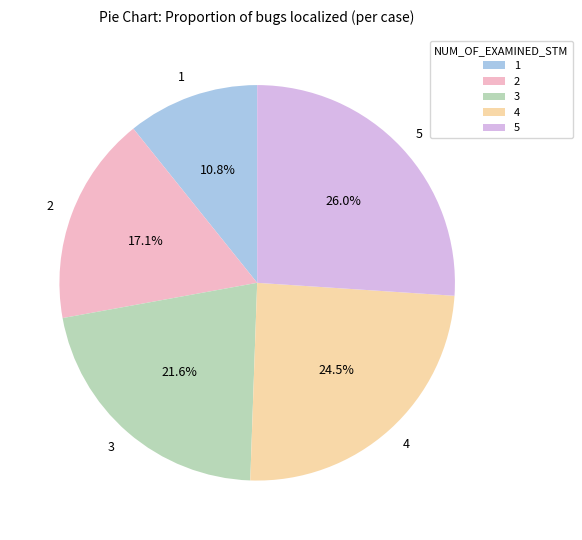

Combined, do 1 and 2 account for over 50%?

No